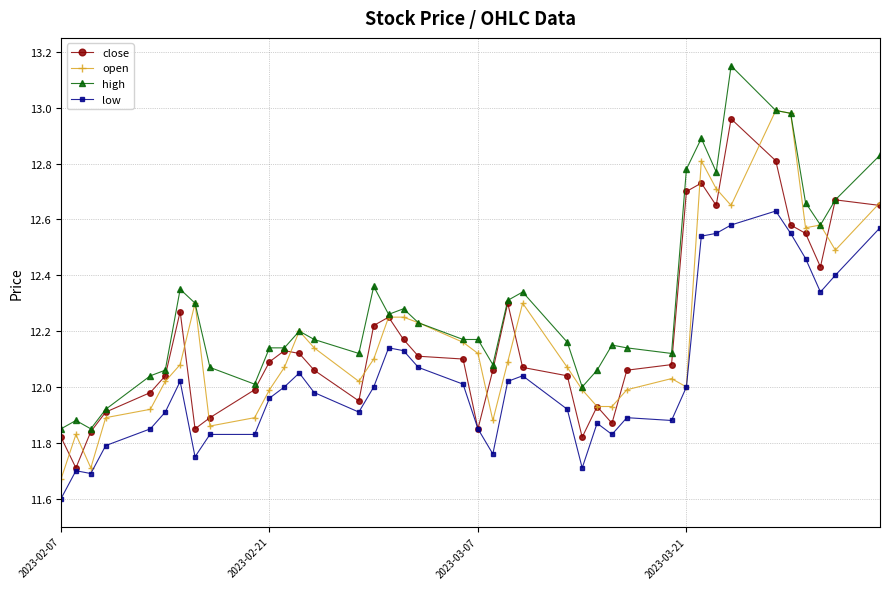

Count the number of categories in the chart.

40